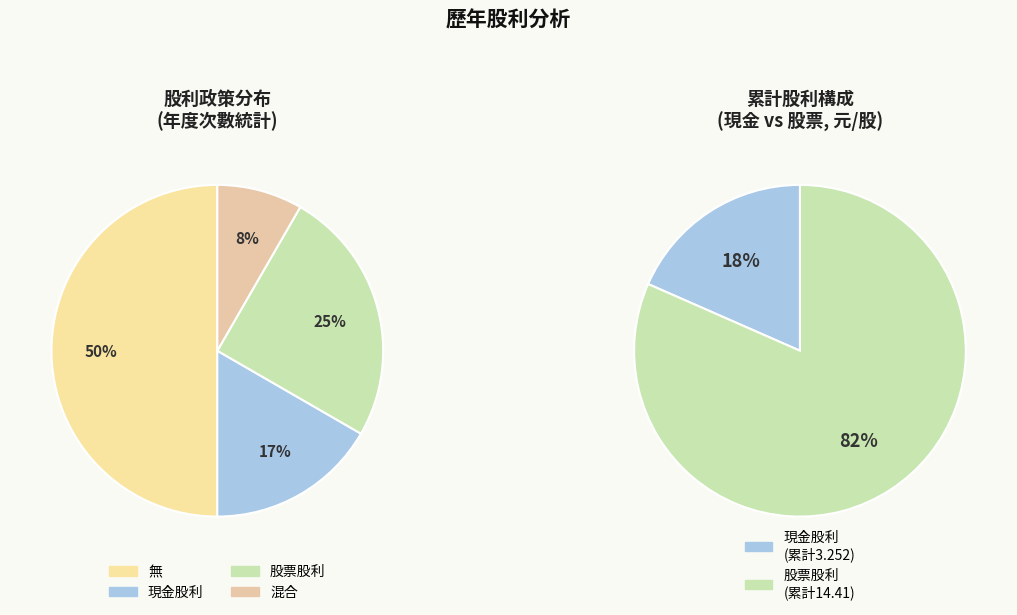

Which has a higher value, 現金股利 or 股票股利?

股票股利